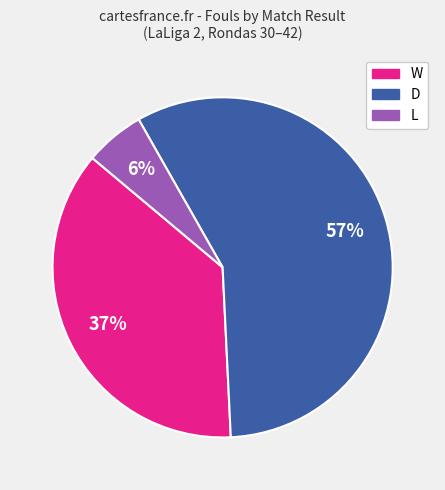

Is there a majority slice in this chart?

Yes